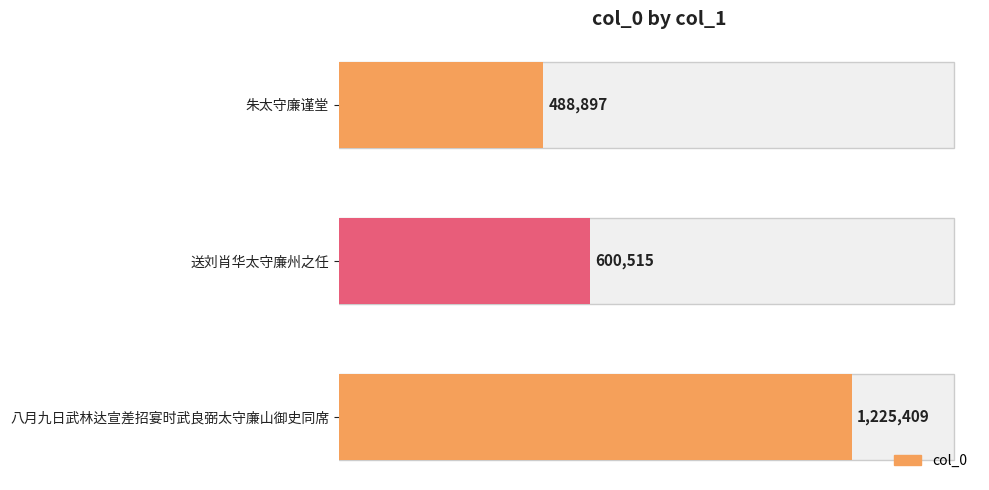

Read the value at 送刘肖华太守廉州之任, to the nearest 100.

600500